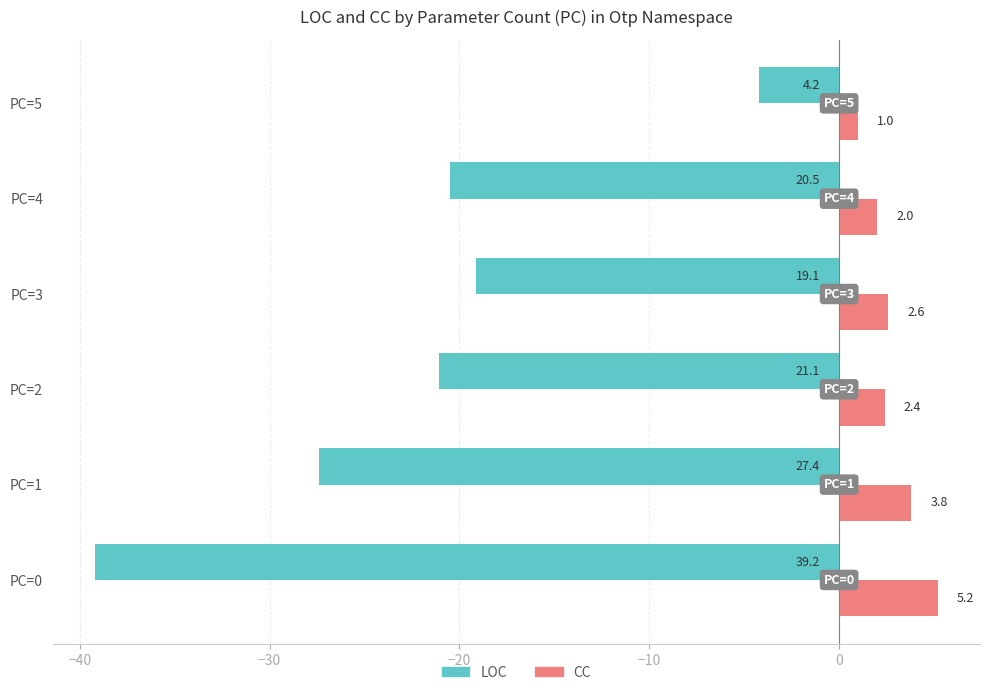

What are all the series names shown in the legend?

LOC, CC